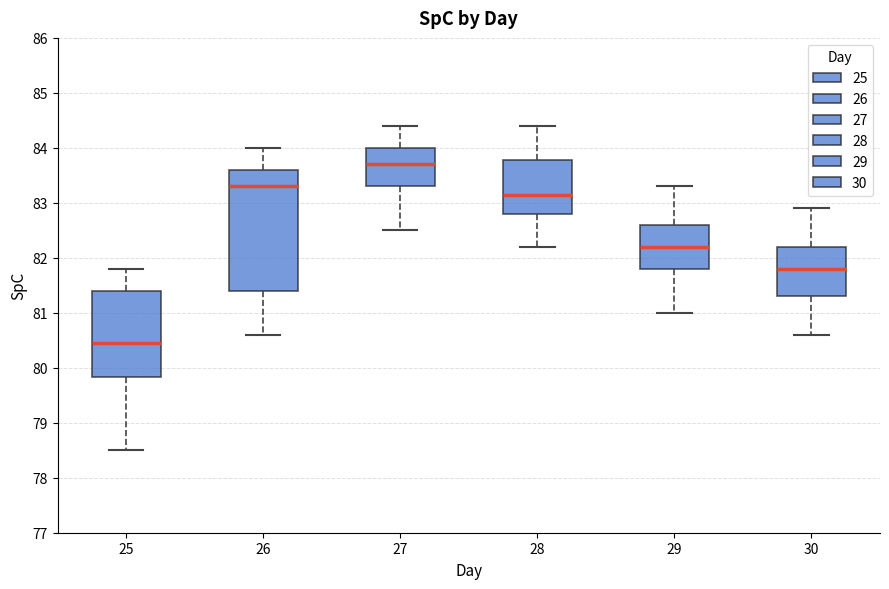

Reading left to right, transcribe this box plot: for each box, give where its median line is, the range the box spans, and where its two whiskers end, as read against the y-axis. The values are not printed on the chart, so give them approximately, as read against the axis.

25: median 80.5, box 79.8 to 81.4, whiskers 78.5 to 81.8
26: median 83.3, box 81.4 to 83.6, whiskers 80.6 to 84.0
27: median 83.7, box 83.3 to 84.0, whiskers 82.5 to 84.4
28: median 83.2, box 82.8 to 83.8, whiskers 82.2 to 84.4
29: median 82.2, box 81.8 to 82.6, whiskers 81.0 to 83.3
30: median 81.8, box 81.3 to 82.2, whiskers 80.6 to 82.9